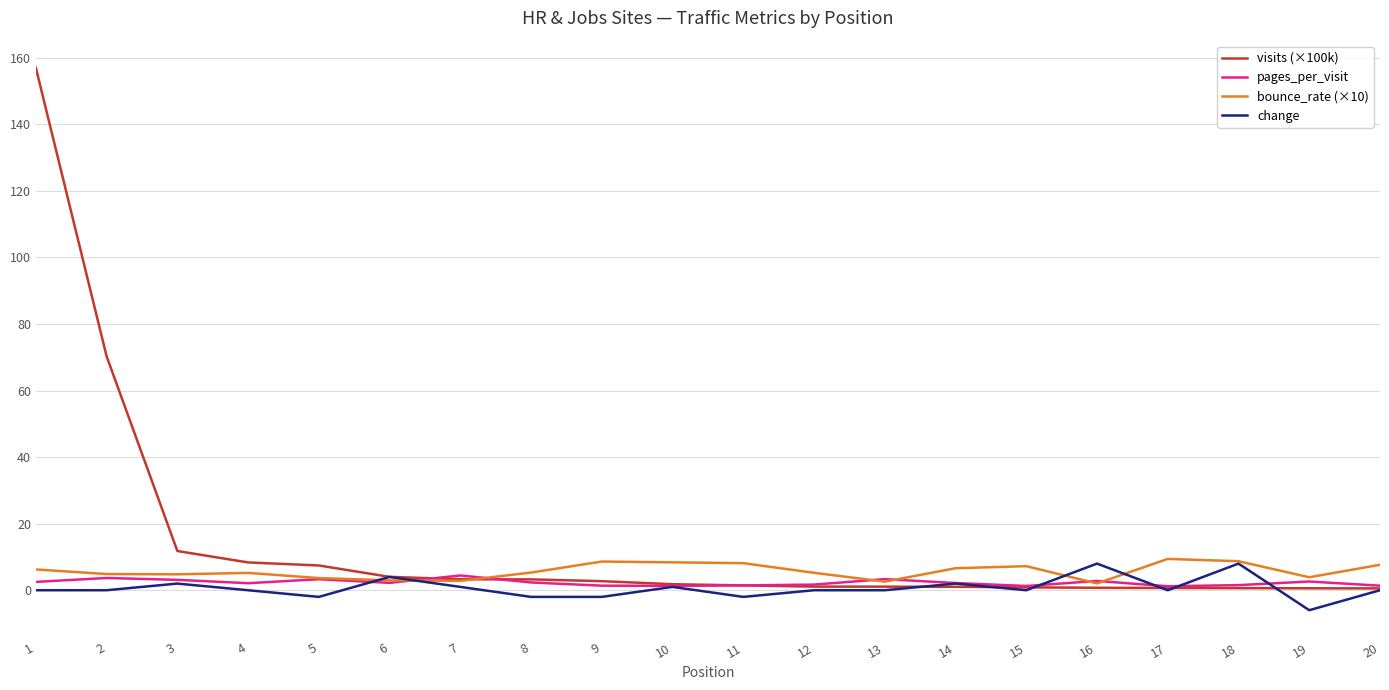

Which series has the largest total across all categories?

visits (×100k)